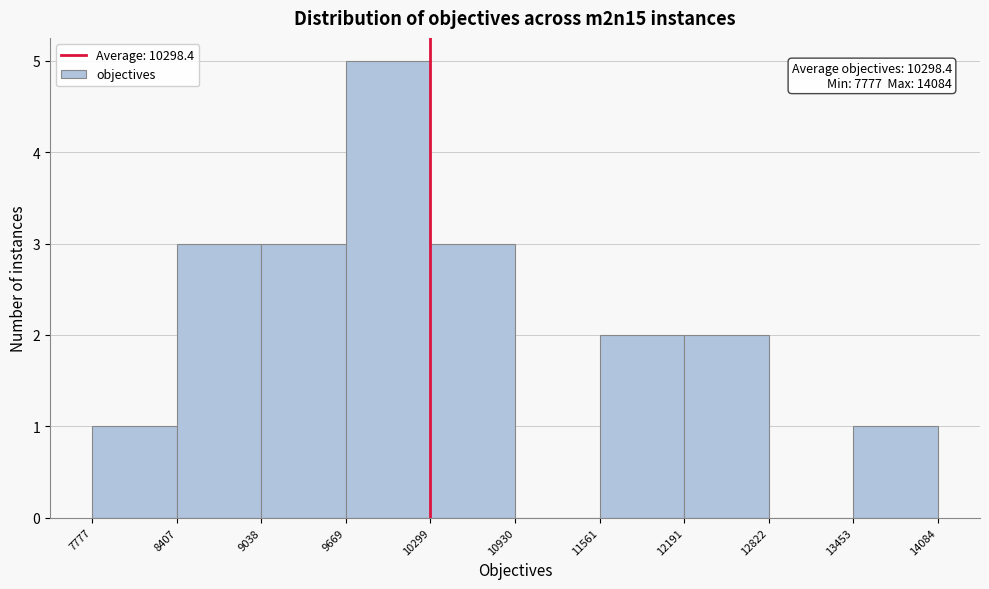

Which range on the x-axis has the tallest bar?

9669 to 10299